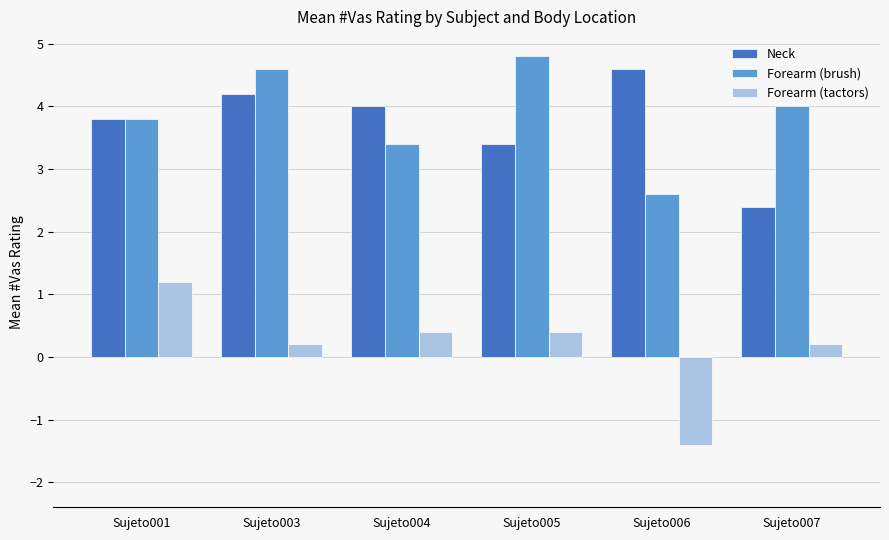

At how many categories does at least one series exceed 3?

6